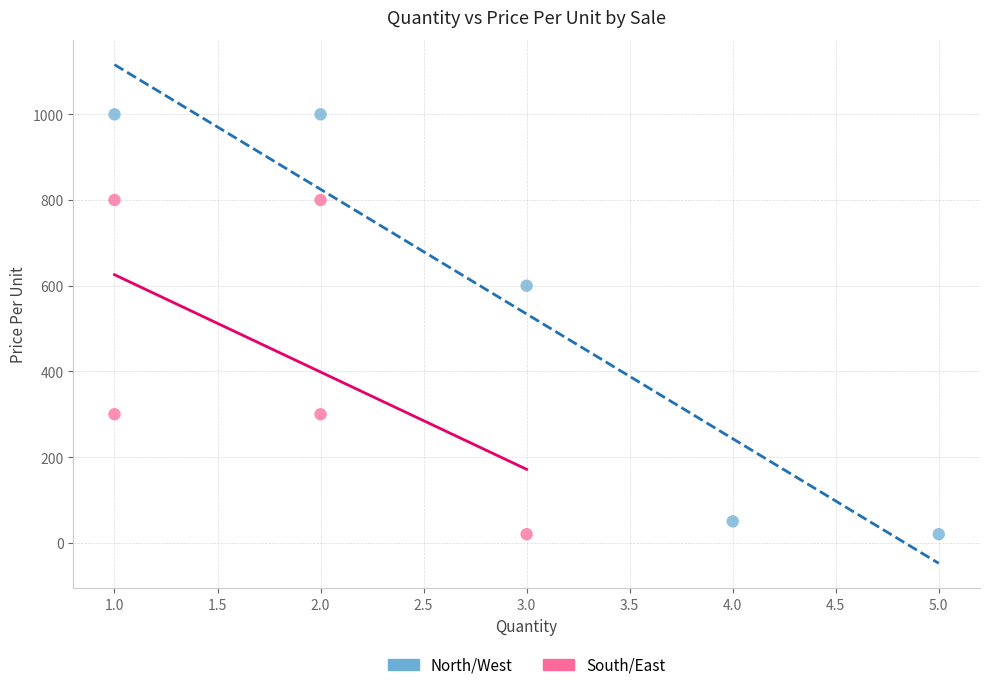

Which series reaches the maximum Y coordinate?

North/West